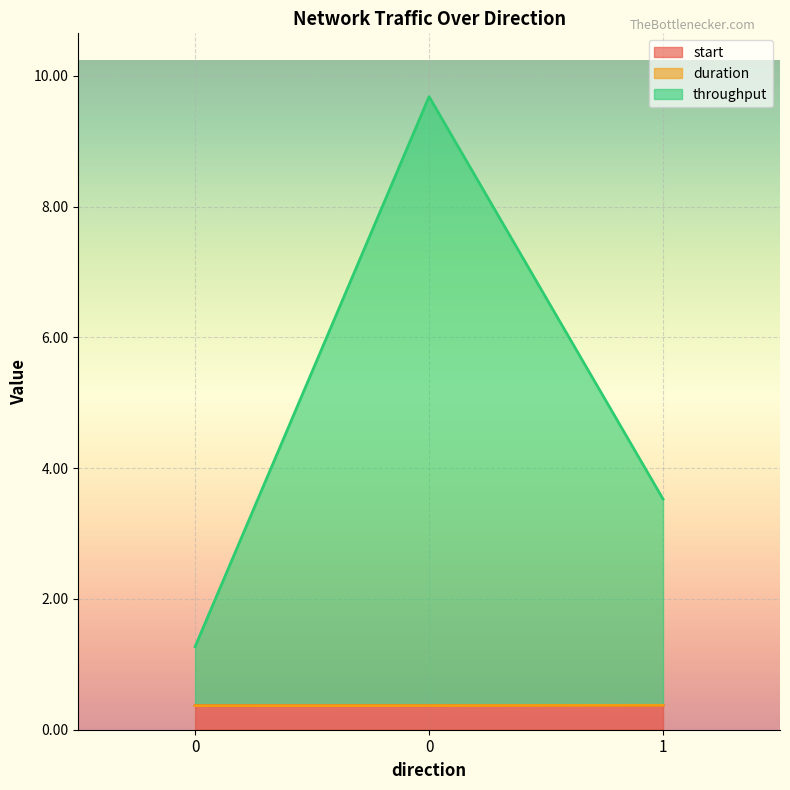

What is the maximum value for duration?

0.4